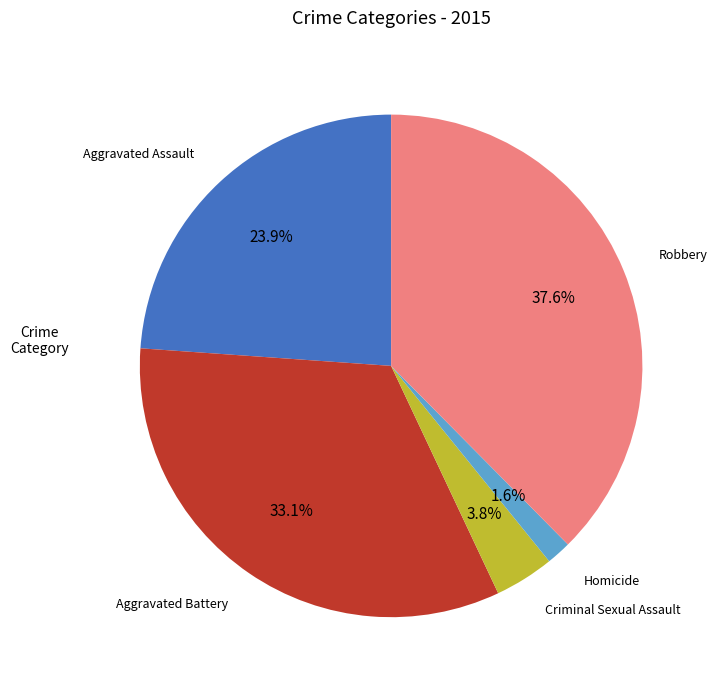

Is there any slice that represents more than half of the pie?

No